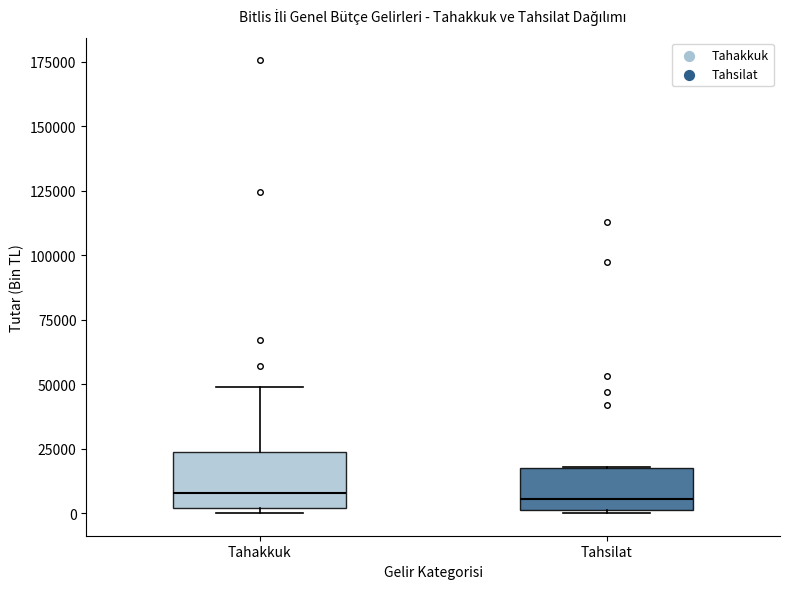

Comparing the boxes themselves (not the whiskers), which one is the tallest?

Tahakkuk